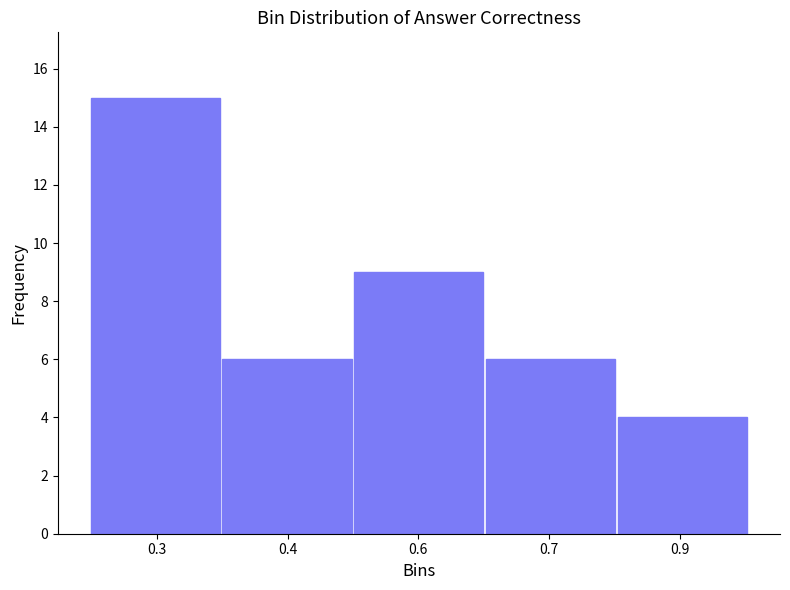

Reading right to left, extract all data points from this chart.

4	6	9	6	15